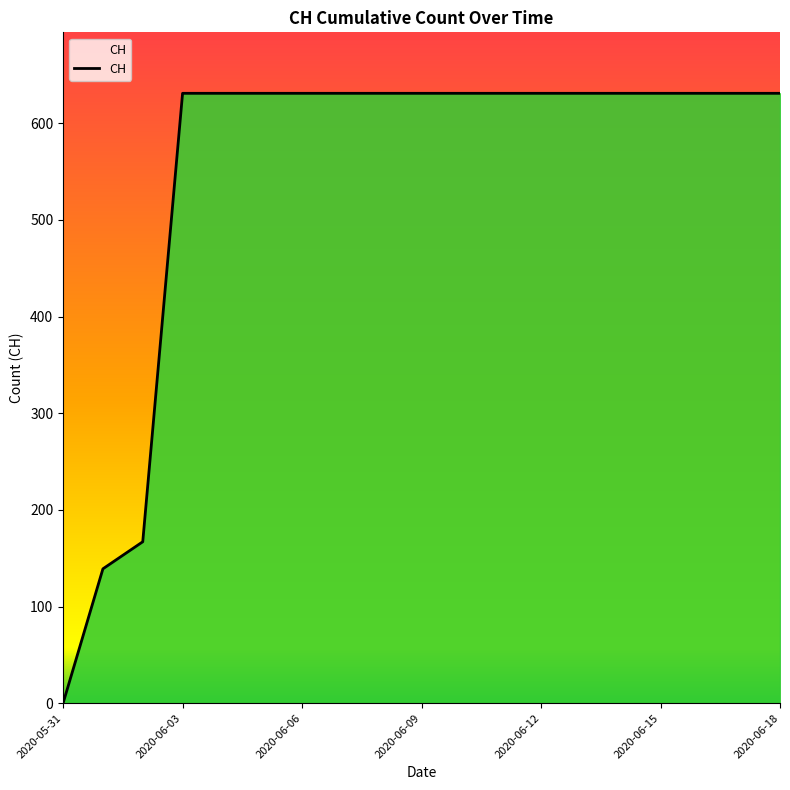

What is the greatest value displayed?

631